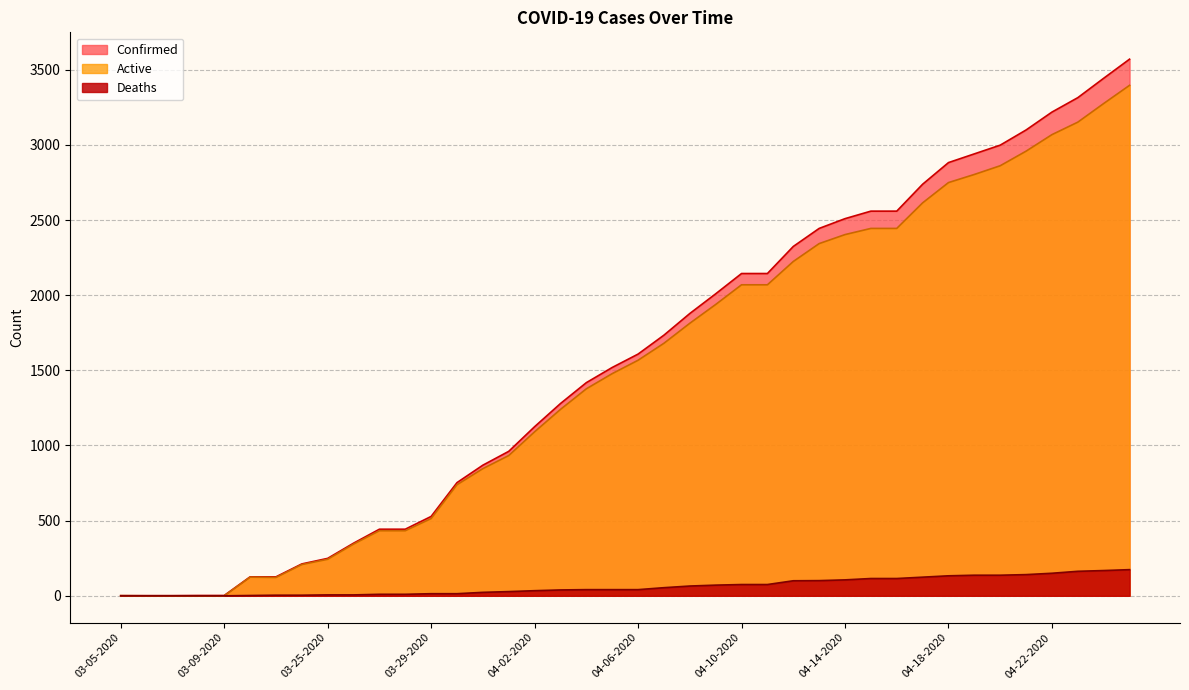

At which label does Active reach its peak?

04-25-2020